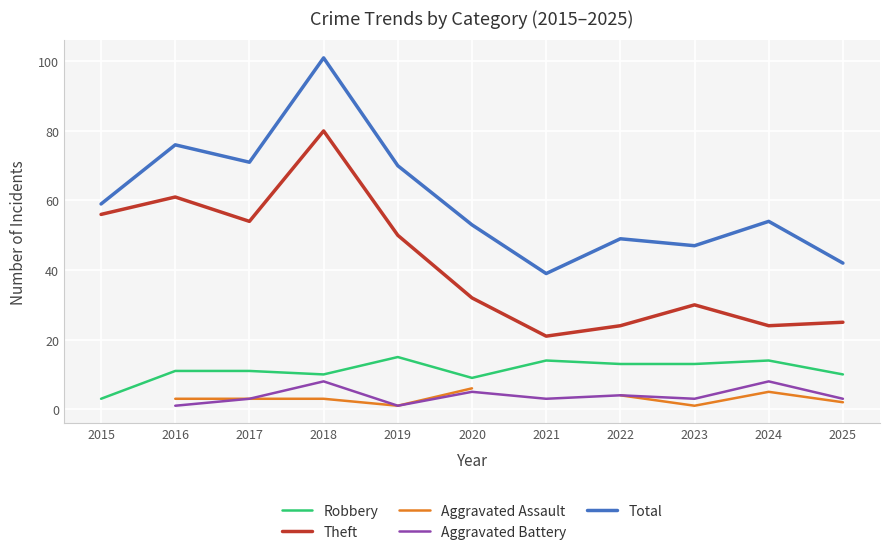

The value of Aggravated Battery at 2024 is 4.9. True or false?

False